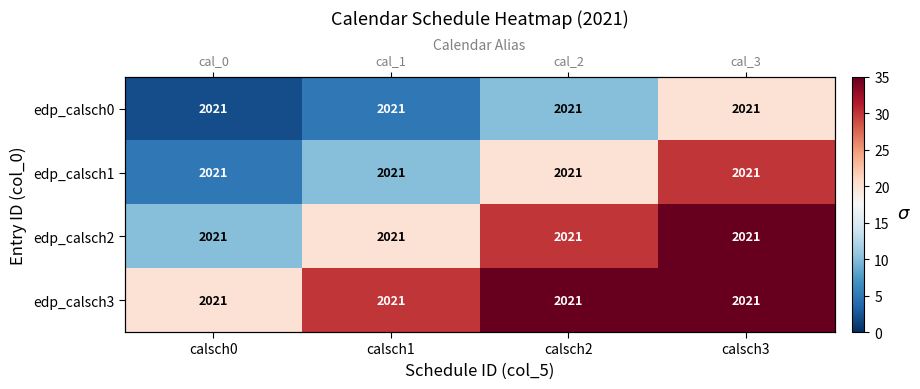

How many data points in edp_calsch3 are less than 35?

2